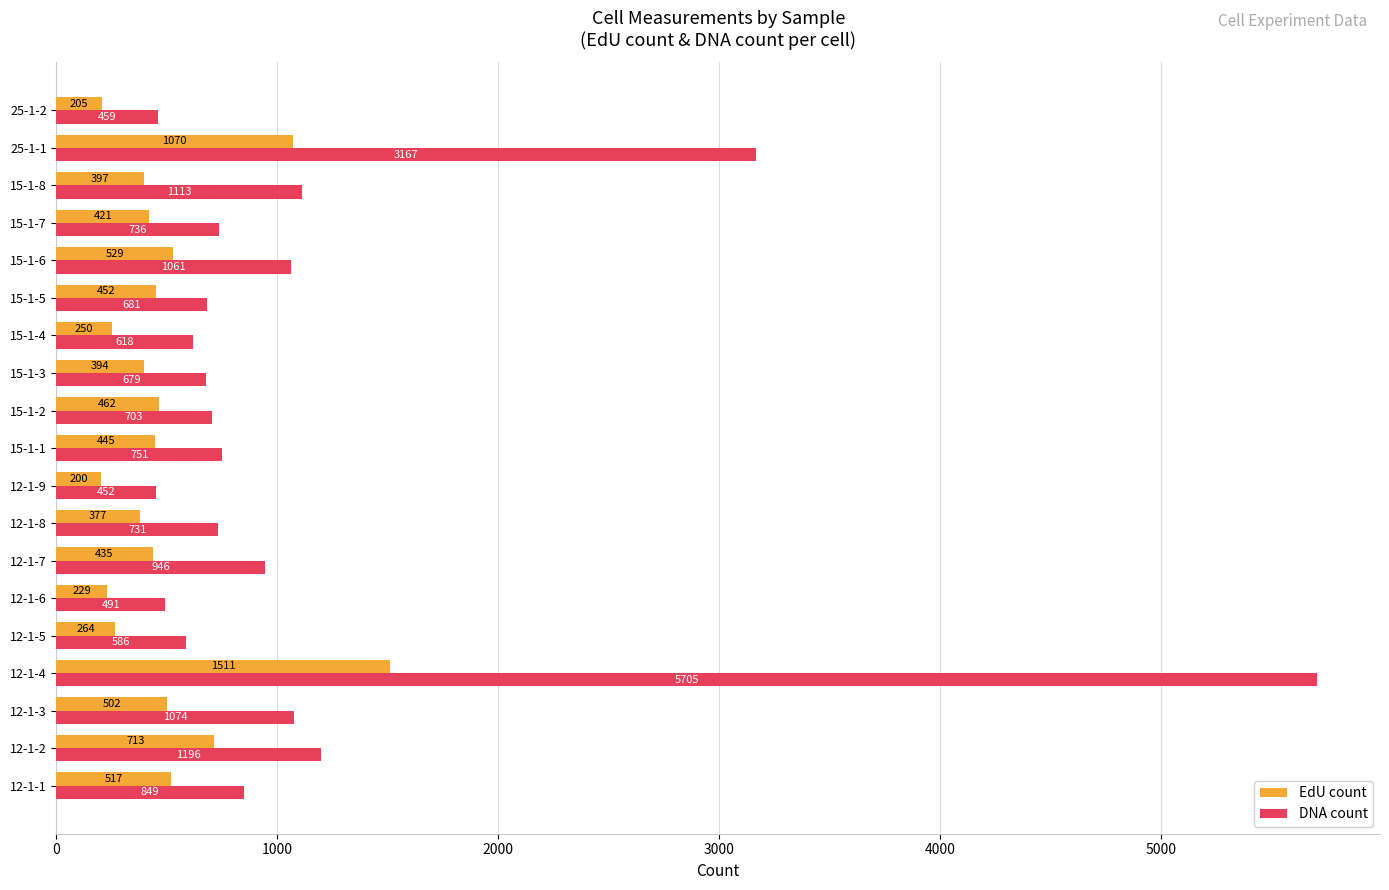

Which category has the highest value in the EdU count series?

12-1-4